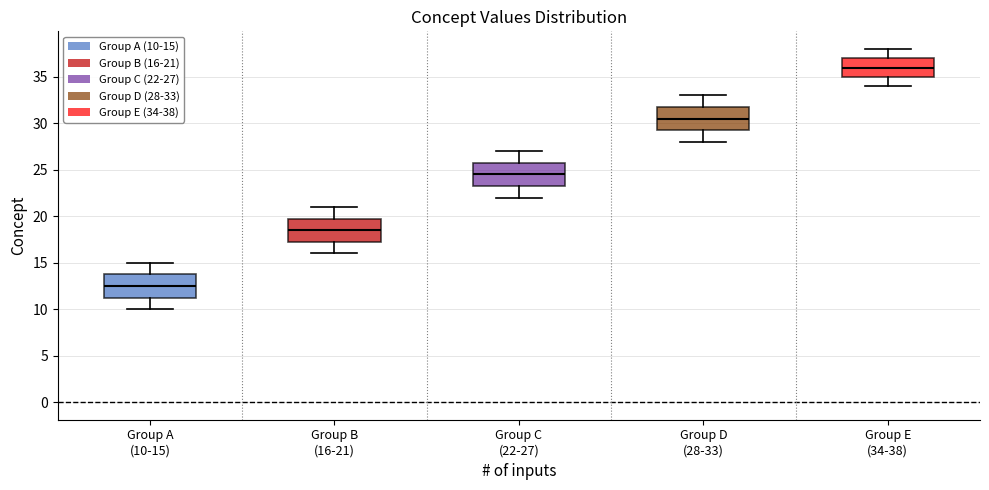

Which box has the lowest median line?

Group A (10-15)